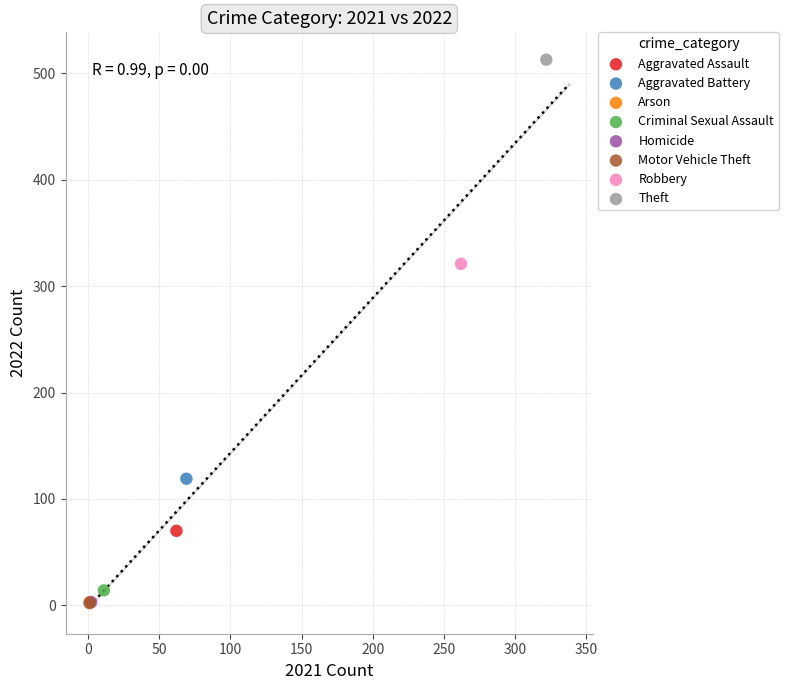

What are all the series names shown in the legend?

Aggravated Assault, Aggravated Battery, Arson, Criminal Sexual Assault, Homicide, Motor Vehicle Theft, Robbery, Theft